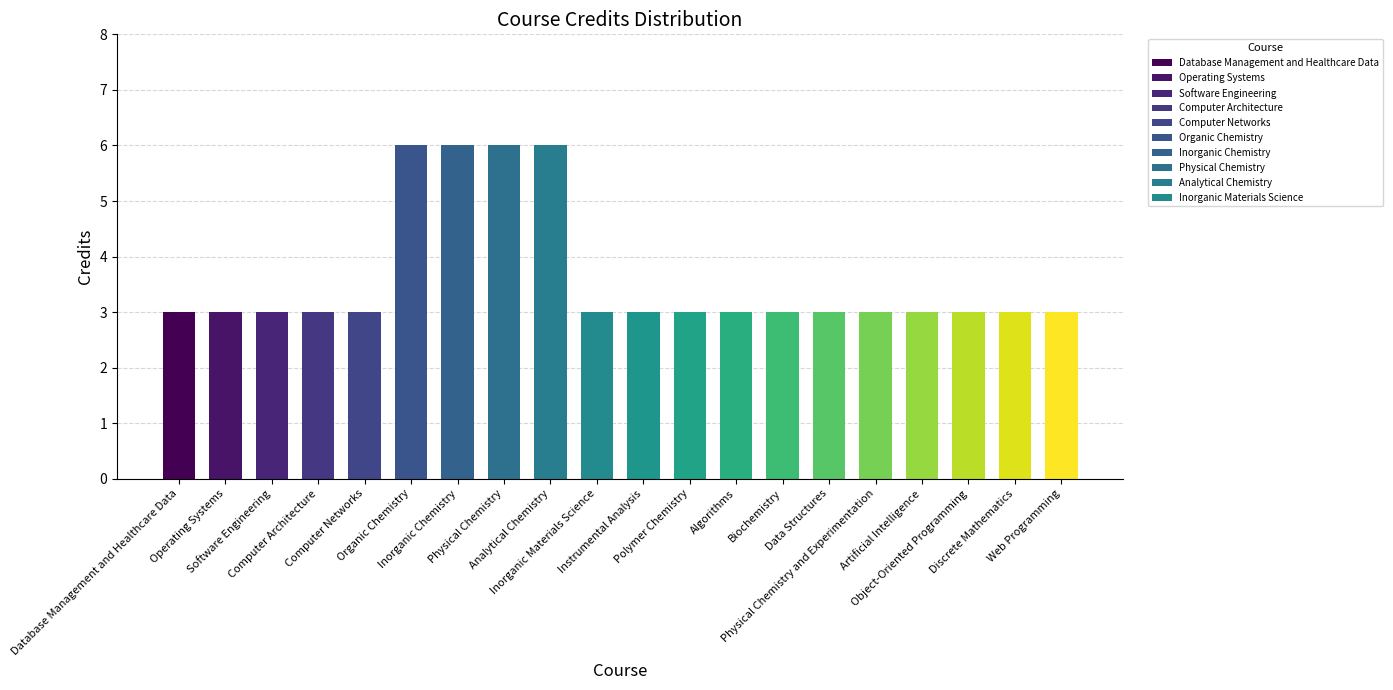

Are the bars horizontal?

No